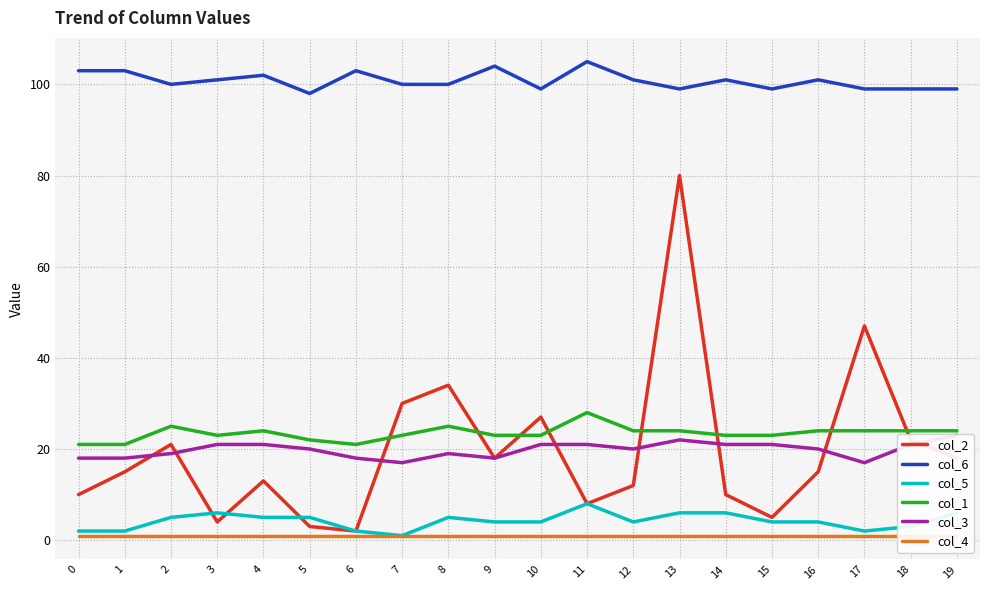

How many interior local valleys does the col_3 series have?

4